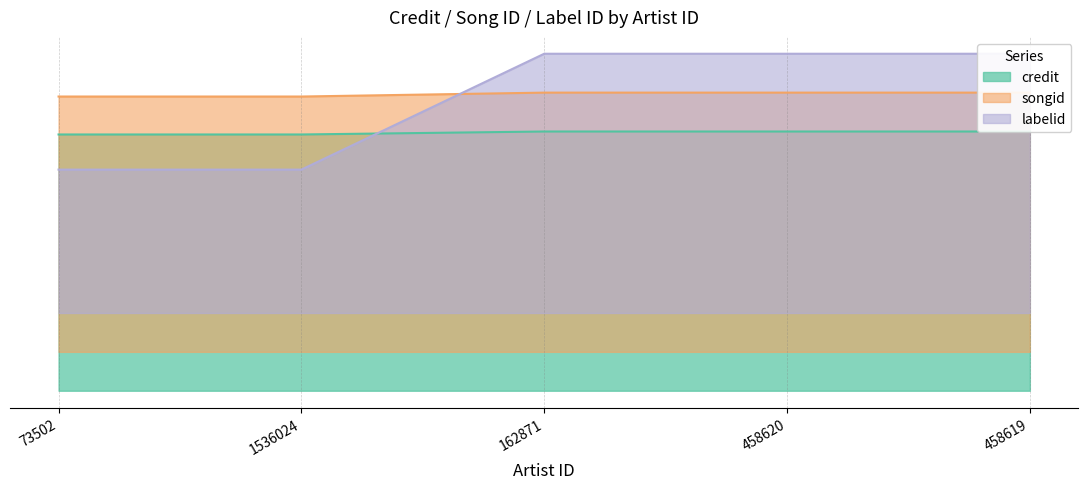

True or false: labelid has more than 2 interior local peaks.

False